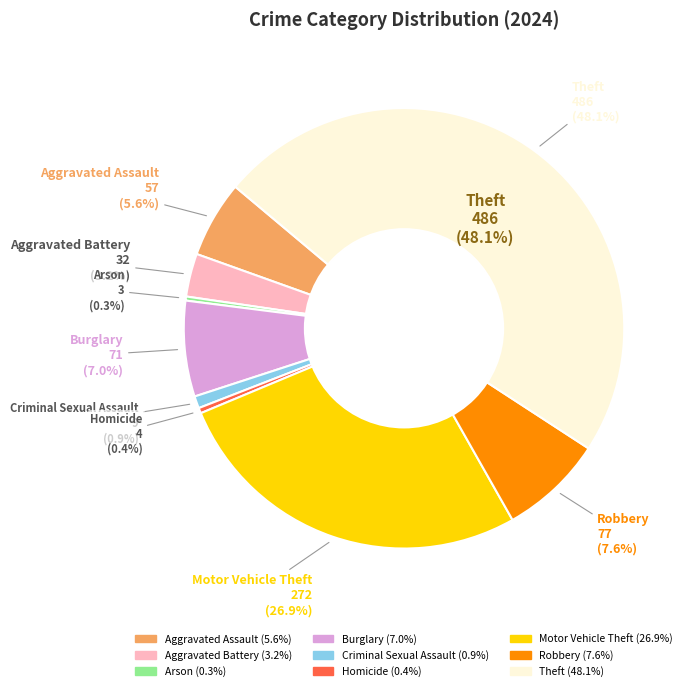

To the nearest percent, what is the average slice percentage?

11%